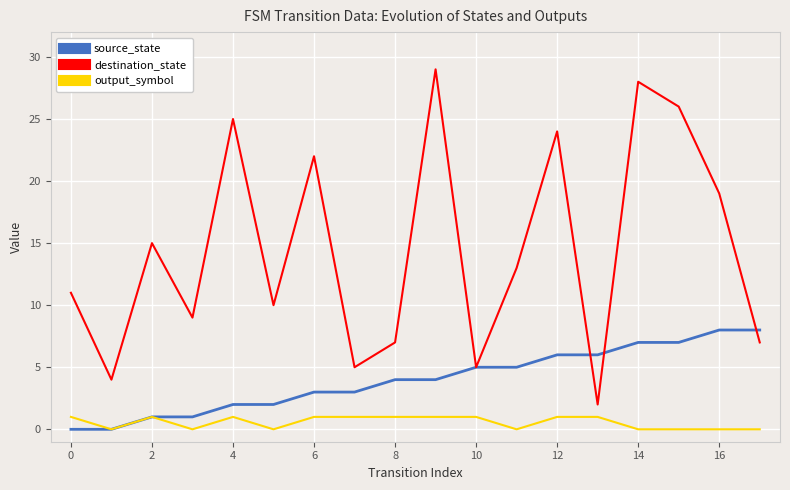

What is the sum of all source_state values?

72